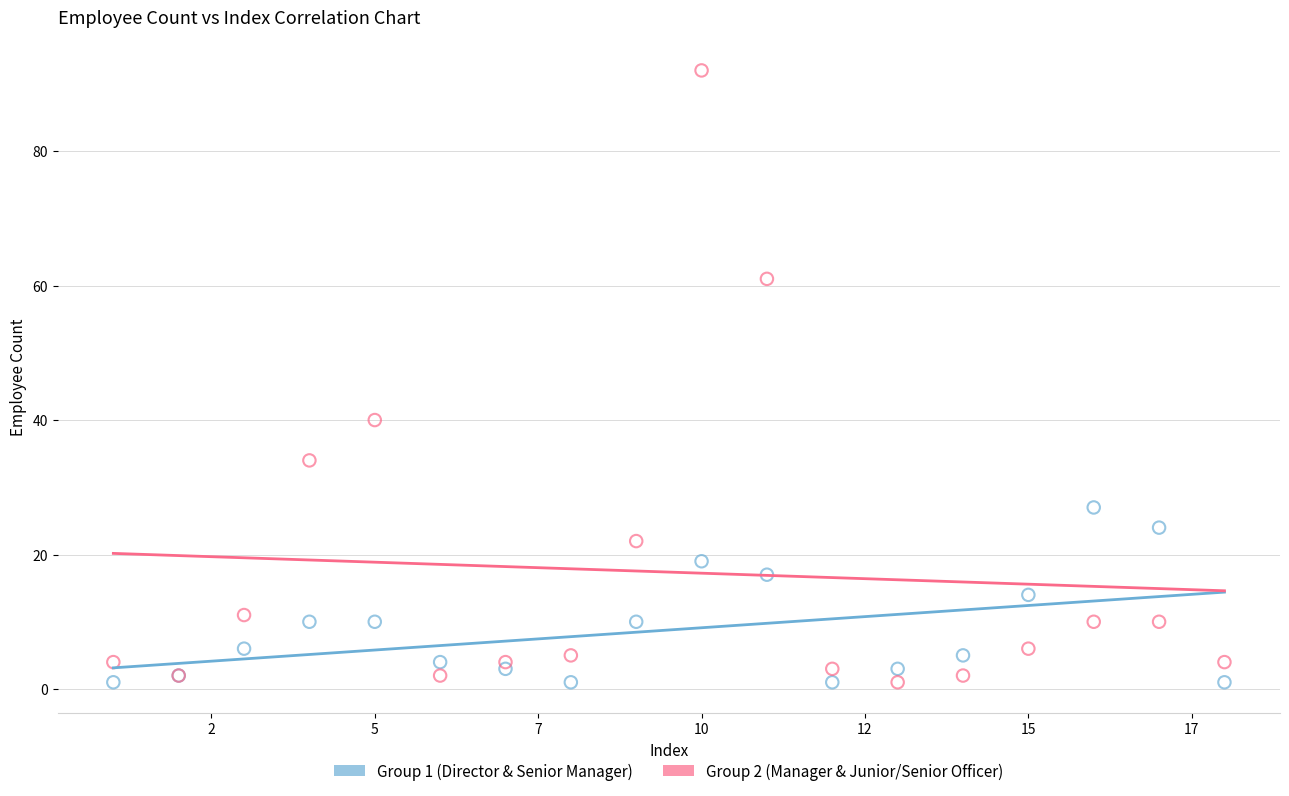

Across all series, what Y value is closest to 46?

40